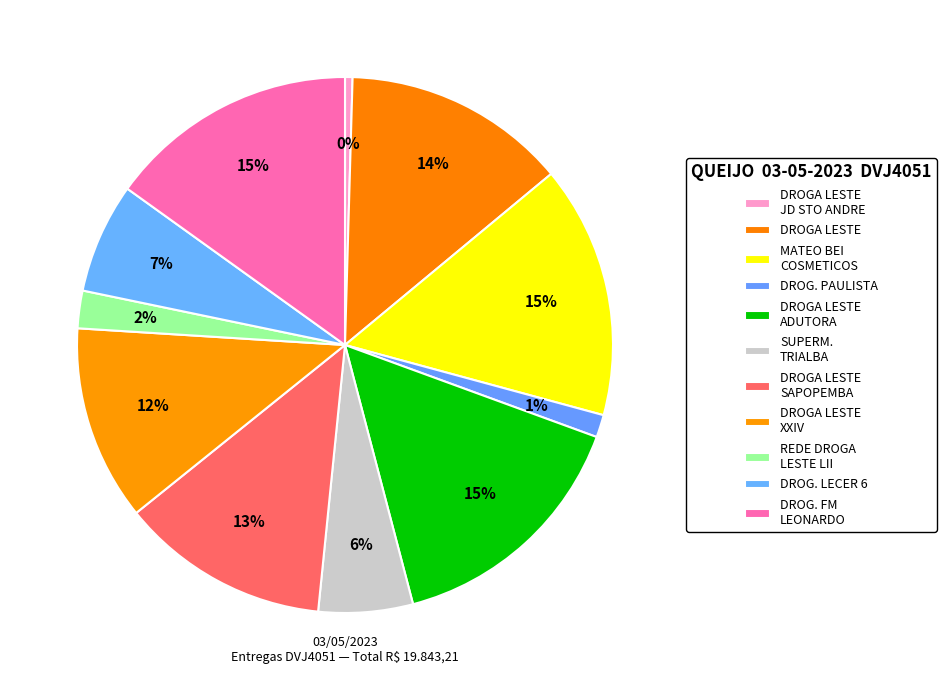

To the nearest percent, what is the difference between the largest and smallest slice percentages?

15%